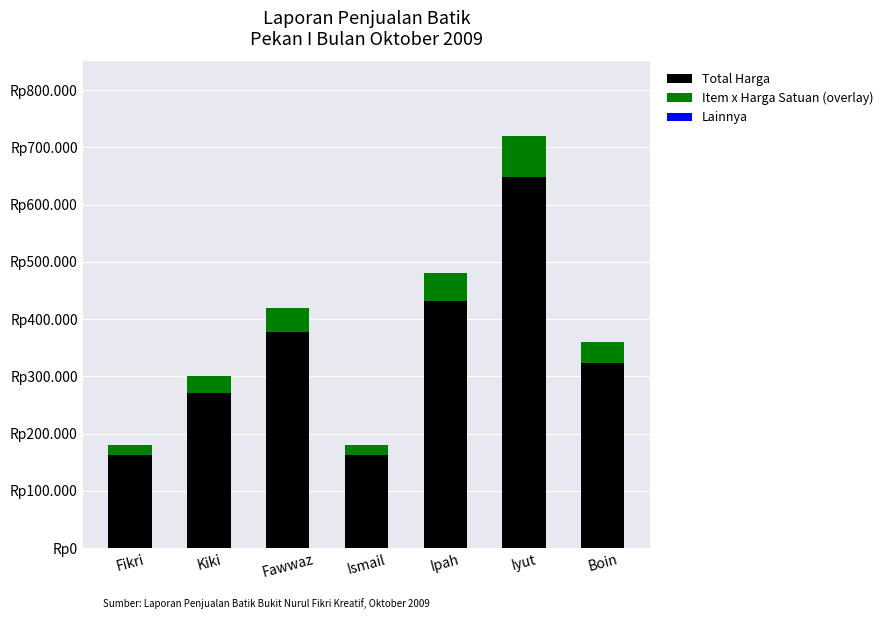

Are the bars horizontal?

No